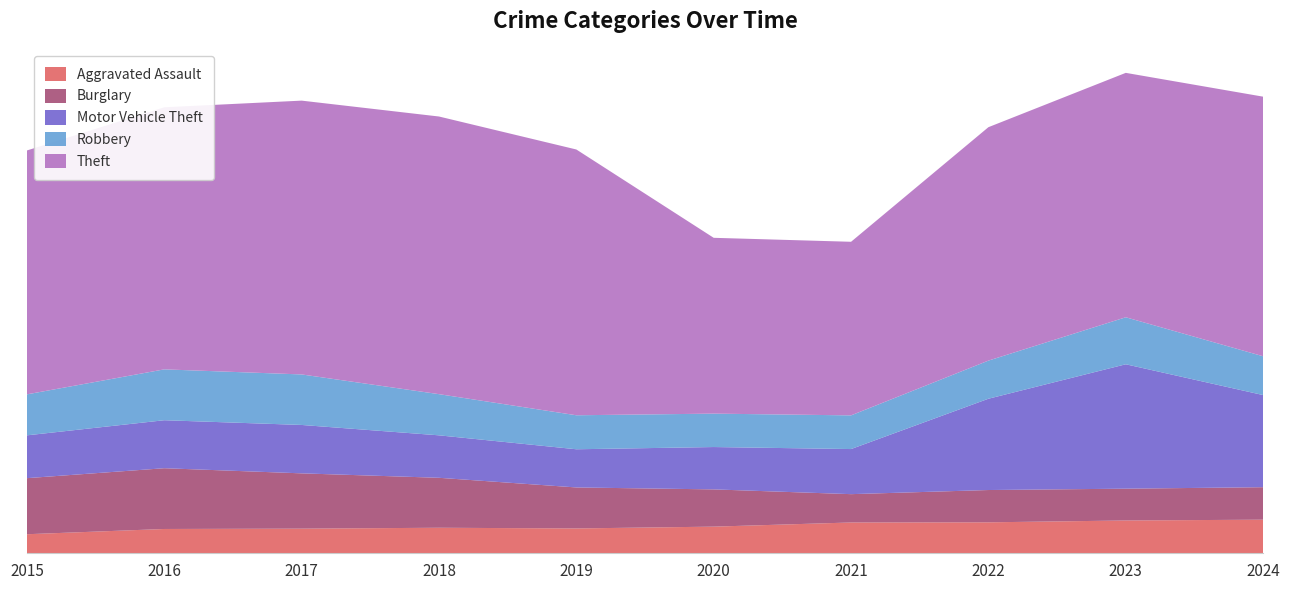

Reading left to right, extract all data points from this chart.

Aggravated Assault: 4480	5713	5793	6002	5841	6265	7242	7280	7711	7900
Burglary: 13184	14289	13001	11747	9638	8758	6661	7594	7480	7638
Motor Vehicle Theft: 10068	11285	11380	9985	8978	9959	10605	21466	29253	21665
Robbery: 9638	11960	11880	9681	7995	7855	7920	8964	11052	9123
Theft: 57352	61623	64386	65290	62497	41345	40819	54892	57474	61045